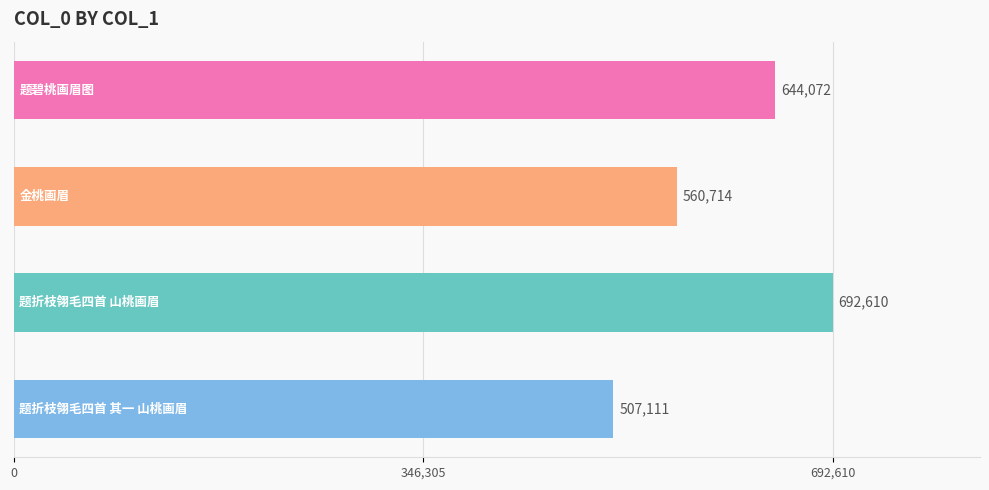

What is the value of the 3rd bar from the top?

692610